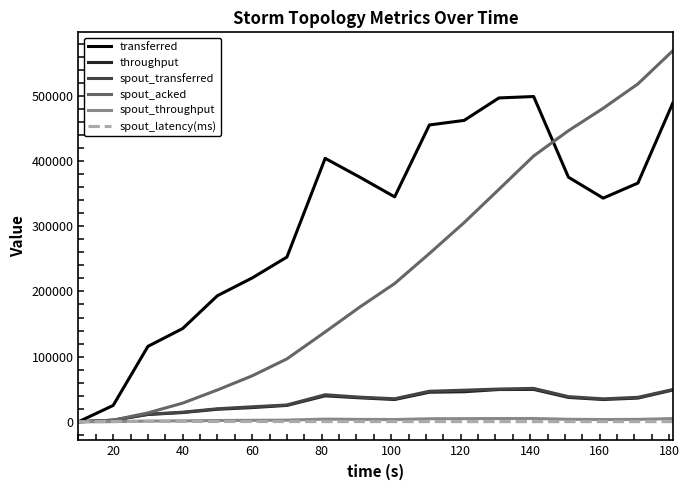

What is the maximum value shown in the chart?

569140.0